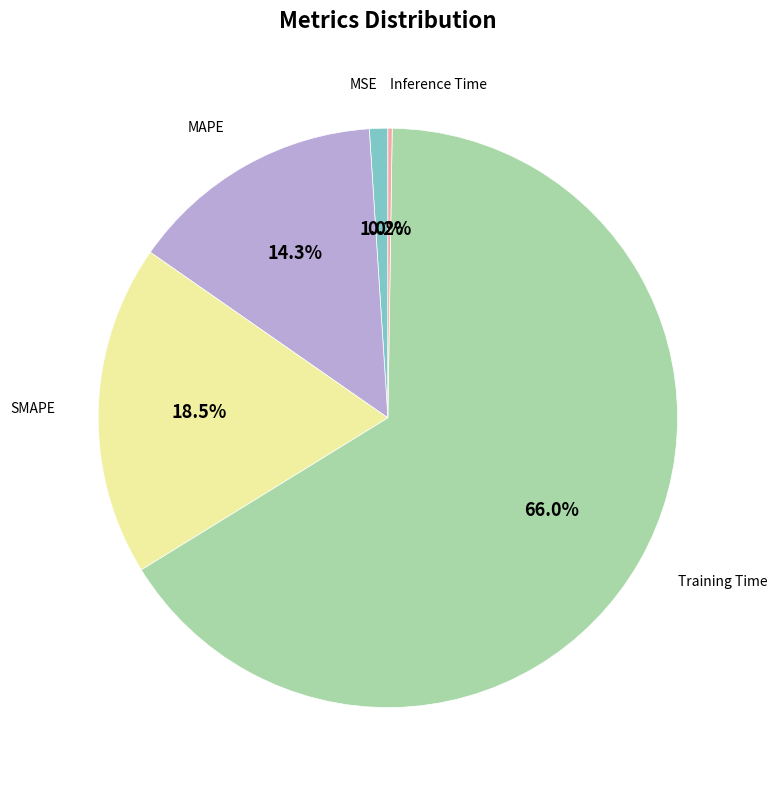

Which category has the biggest portion of the pie?

Training Time